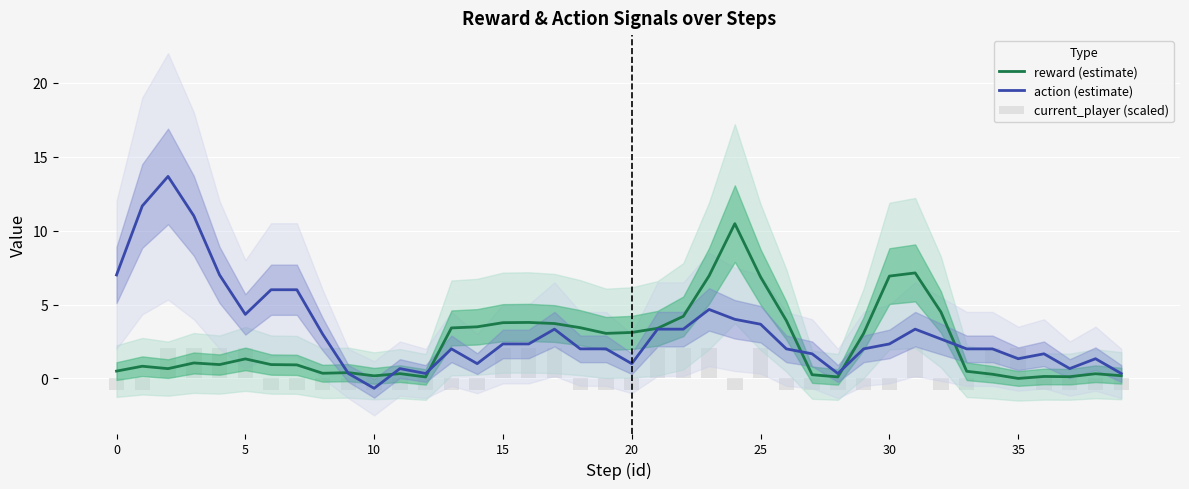

What is the sum of all action (estimate) values?

129.0